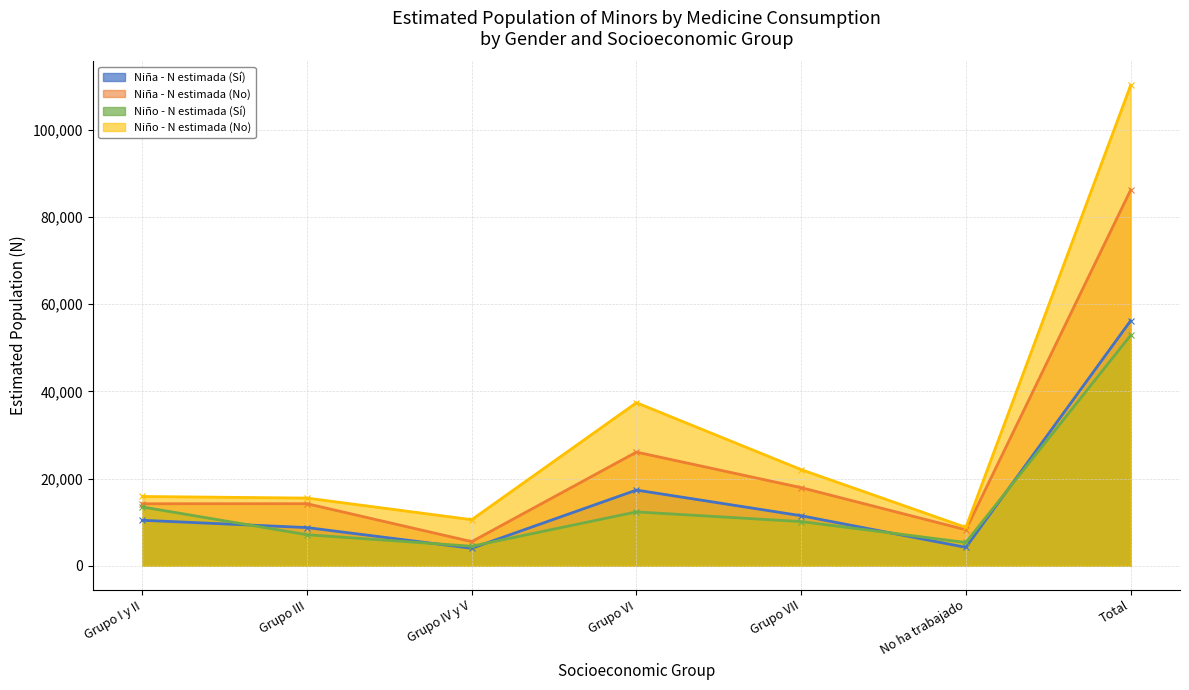

How many data points does each series have?

7